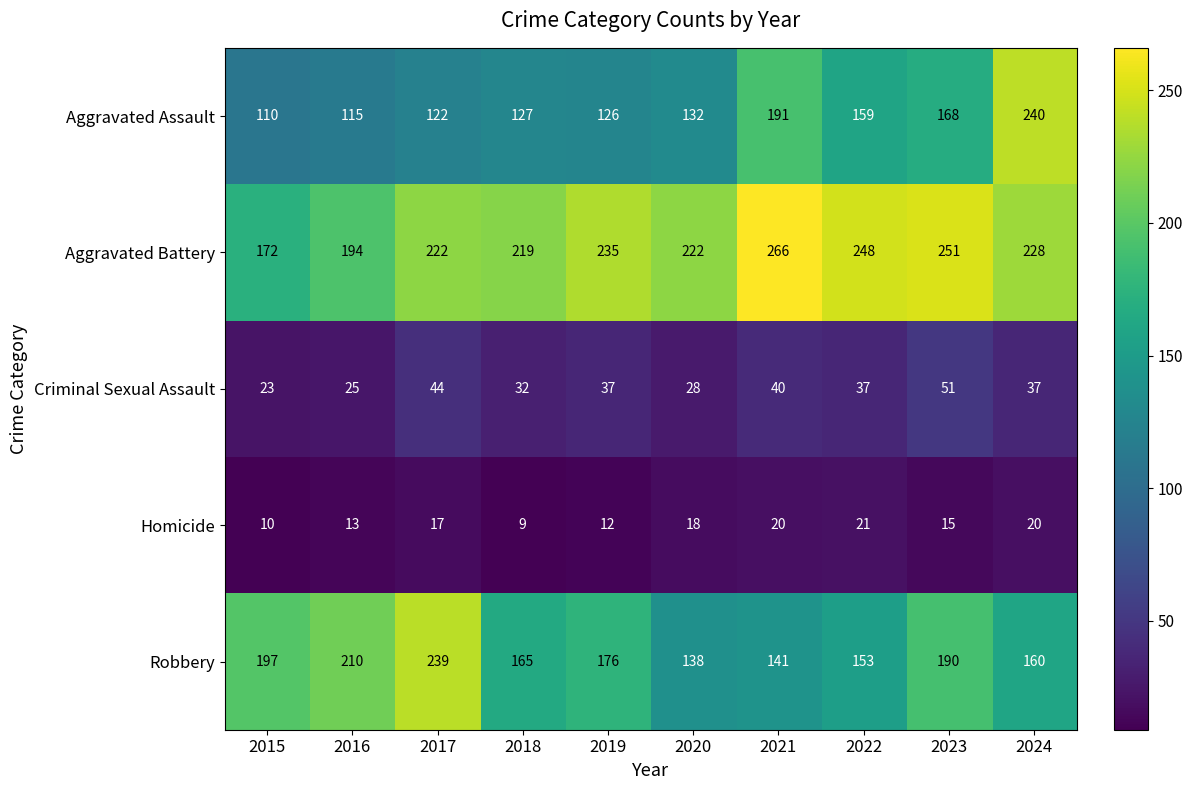

How many data points in Robbery are less than 176?

5